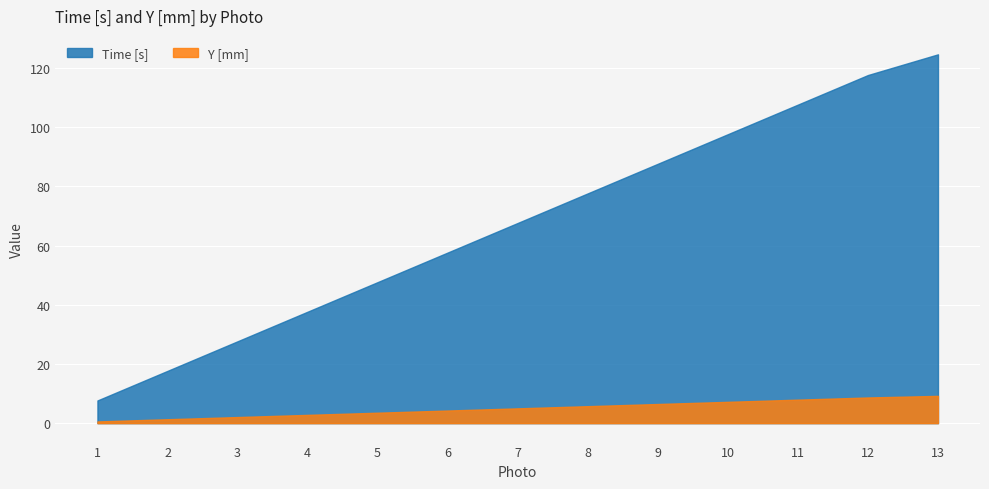

True or false: Time [s] has a value of 18.0 at 5.

False